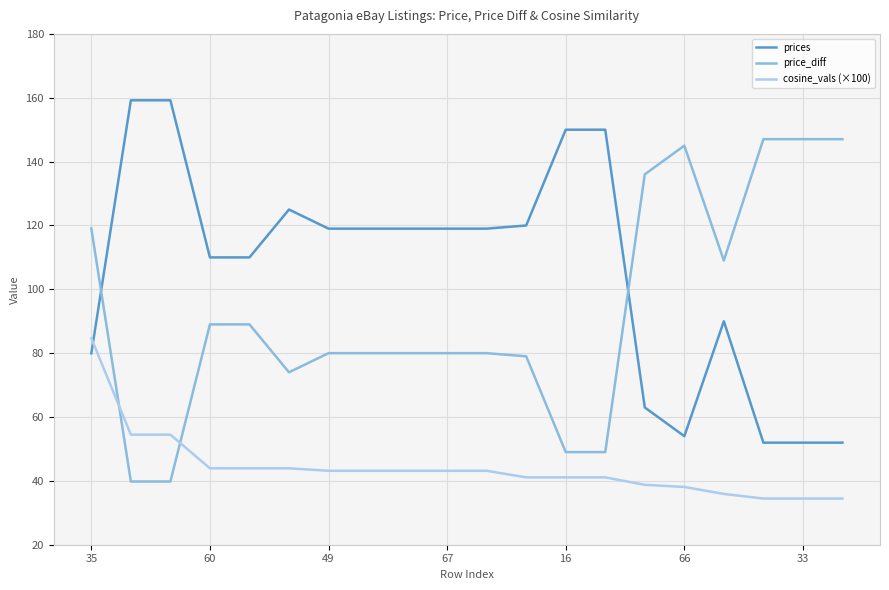

Which series has the largest total across all categories?

prices